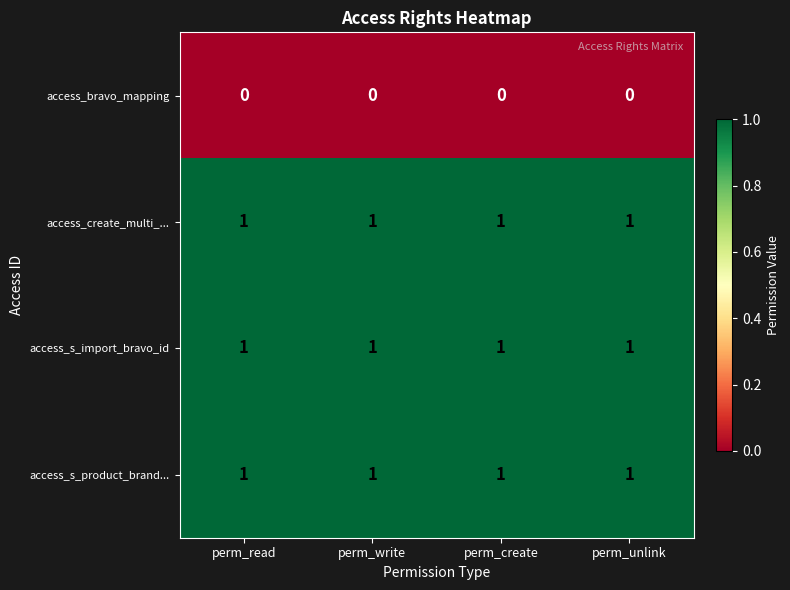

What is the total value across all series at perm_read?

3